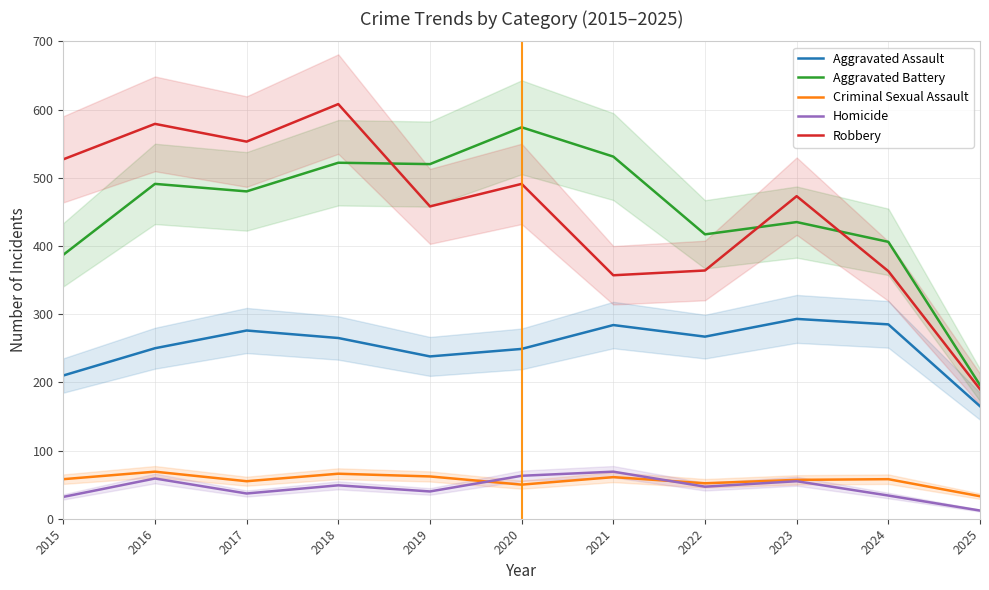

At which category does Aggravated Assault reach its first local peak?

2017